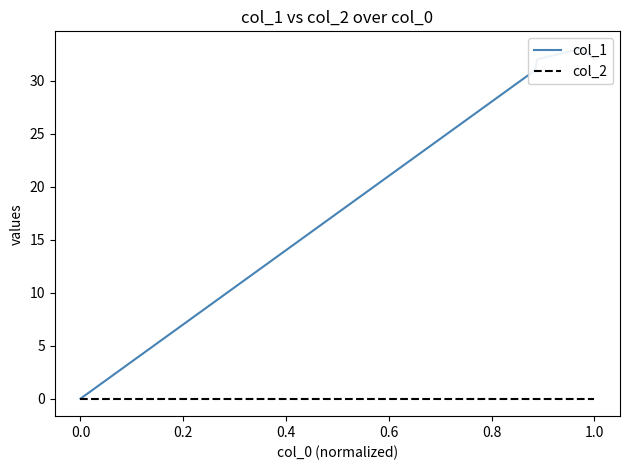

Rank the series by their maximum value, from highest to lowest.

col_1, col_2